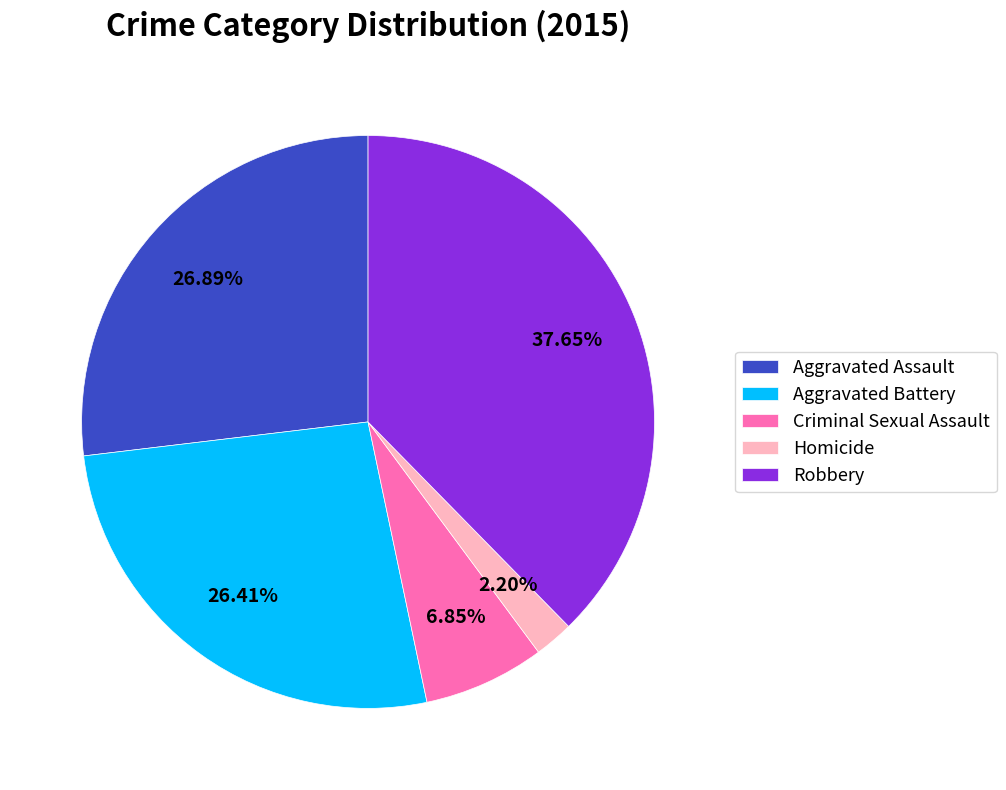

What is the ratio of the value at Aggravated Assault to the value at Criminal Sexual Assault?

3.9